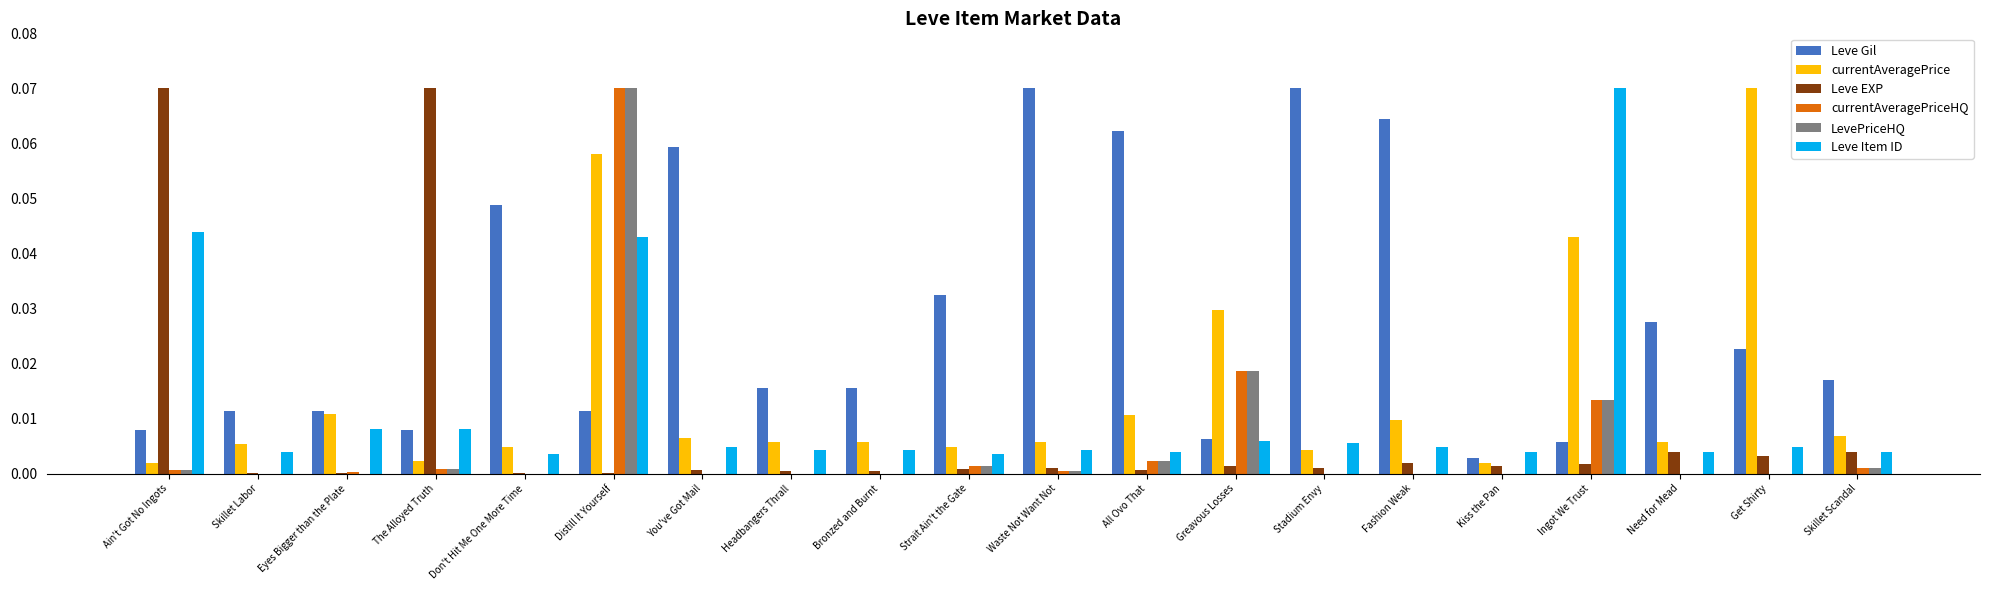

Which series has the largest total across all categories?

Leve Gil